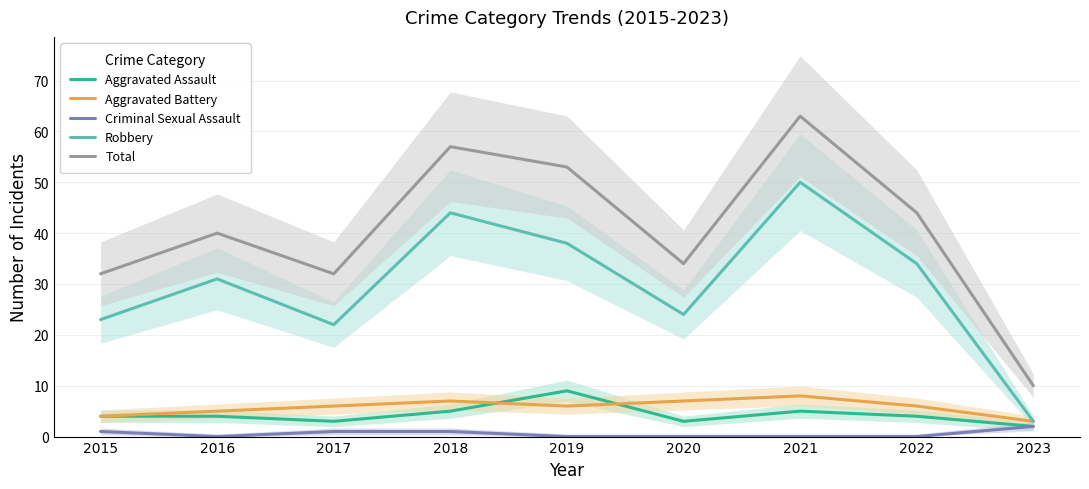

At which category does the chart reach its peak across all series?

2021